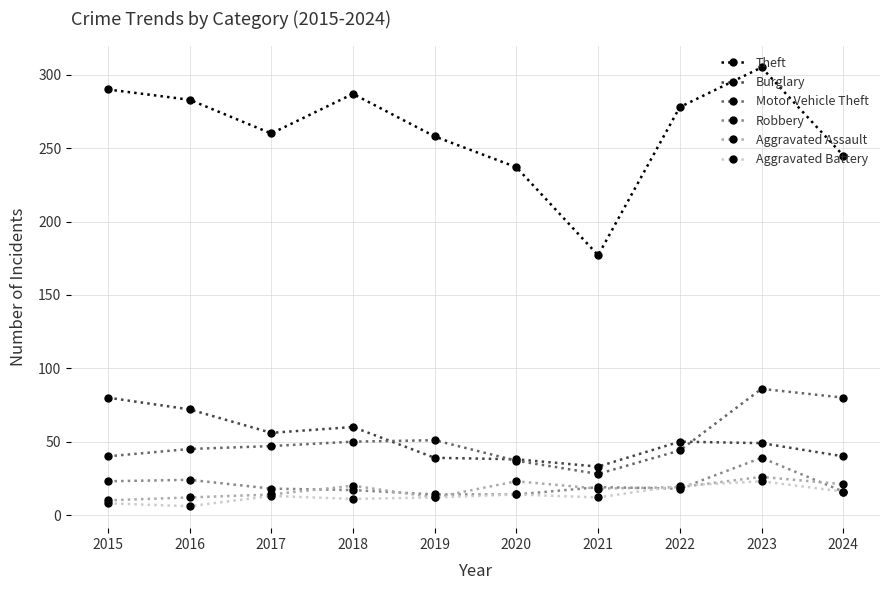

What is the minimum value for Motor Vehicle Theft?

28